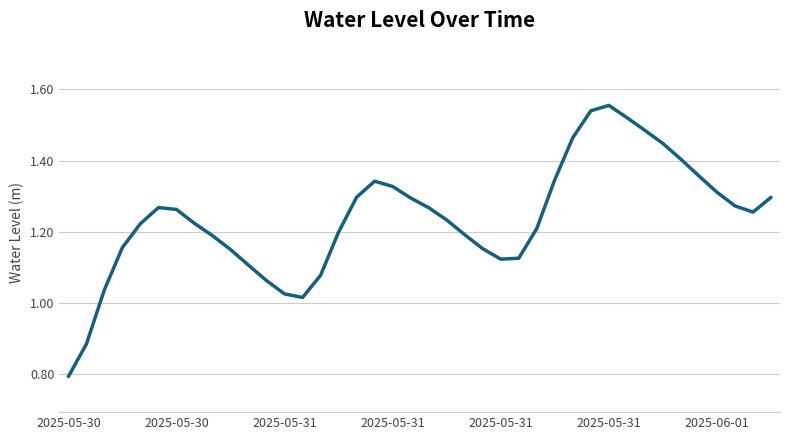

What is the sum of all values?

49.5